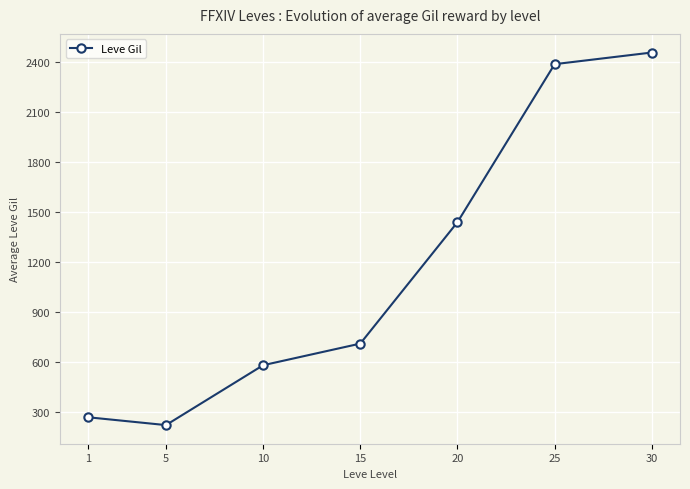

Read the value at 1, to the nearest 50.

250